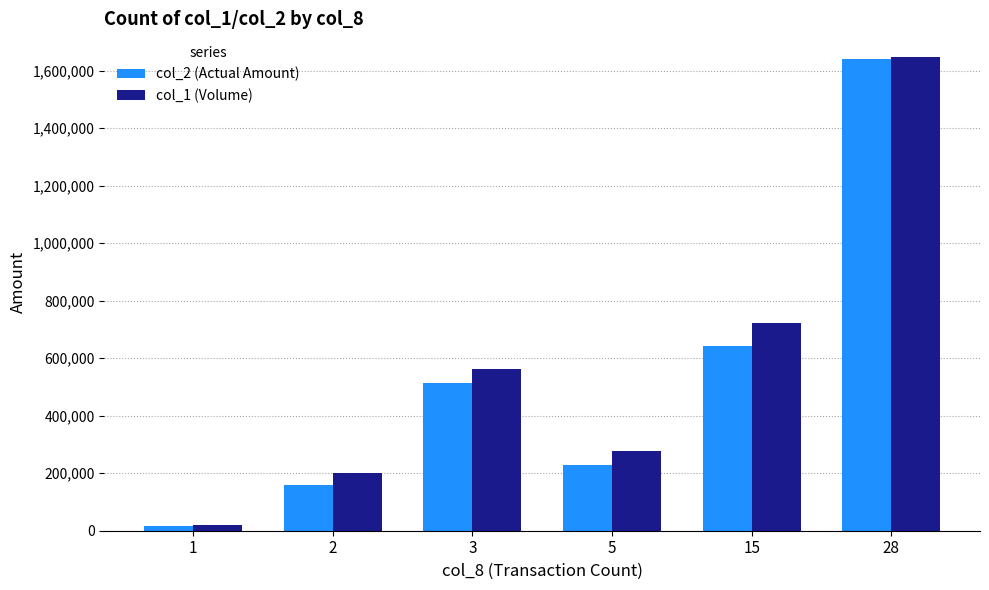

The value of col_2 (Actual Amount) at 5 is 229400. True or false?

True